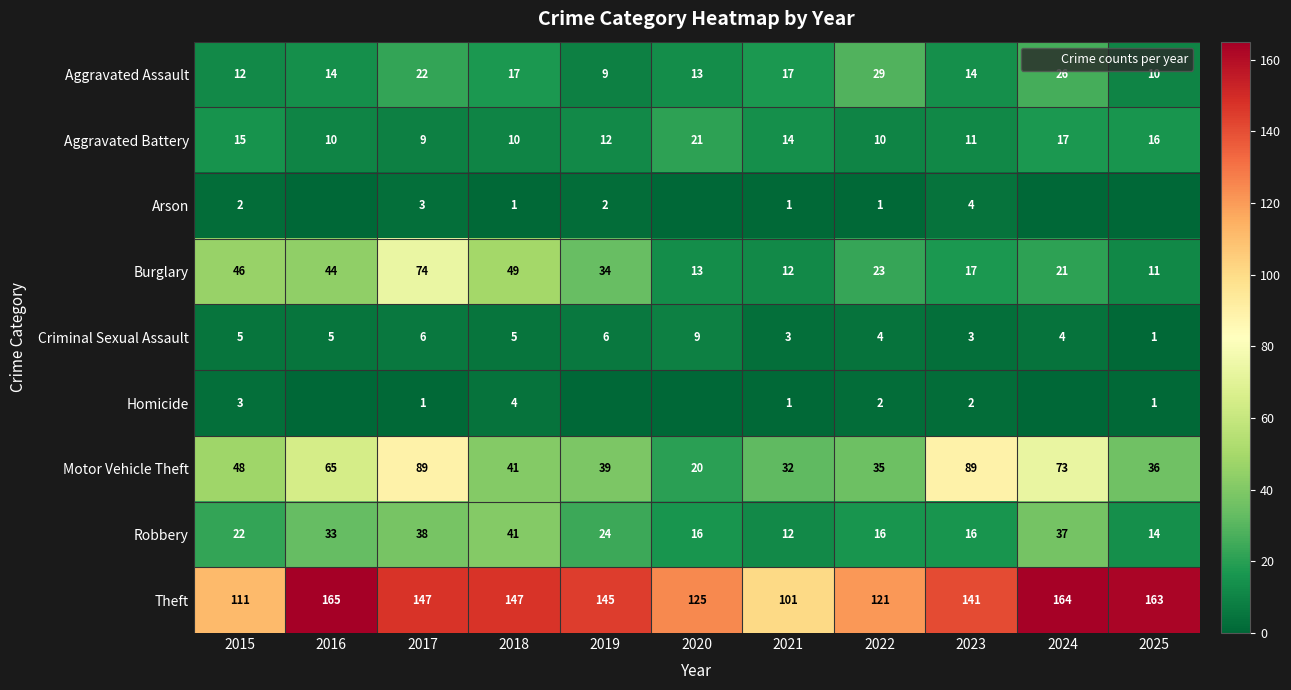

The value of Robbery at 2024 is 37. True or false?

True